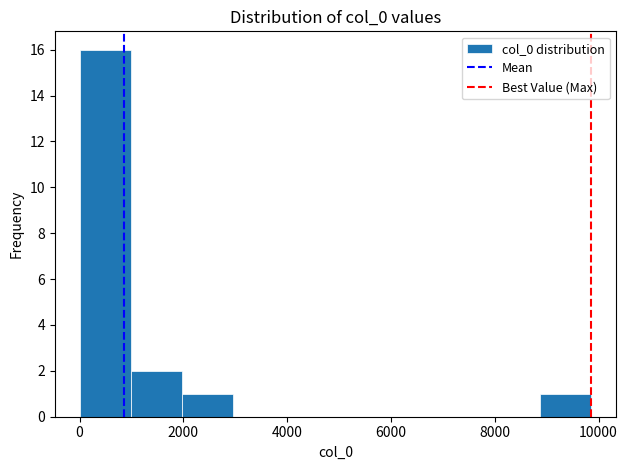

How tall is the bar that spans 8800 to 9800 on the x-axis? Neither the bar edges nor the heights are printed on the chart, so give them approximately, as read against the axes.

1